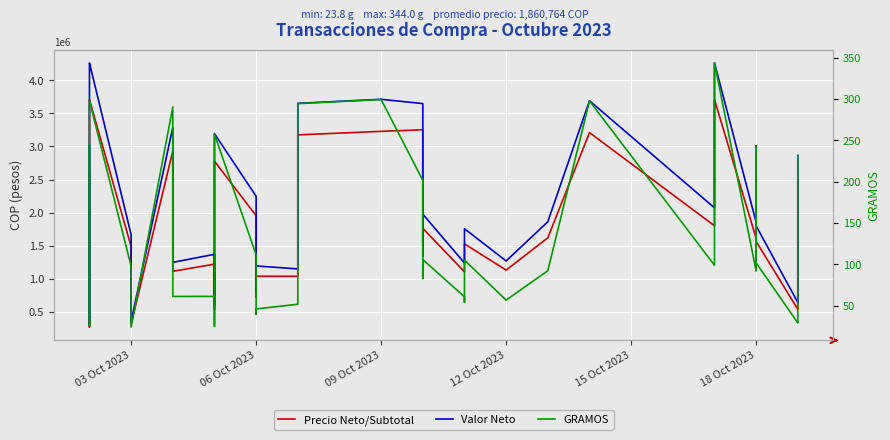

What is the total value across all series at 06 Oct 2023?

4201641.0